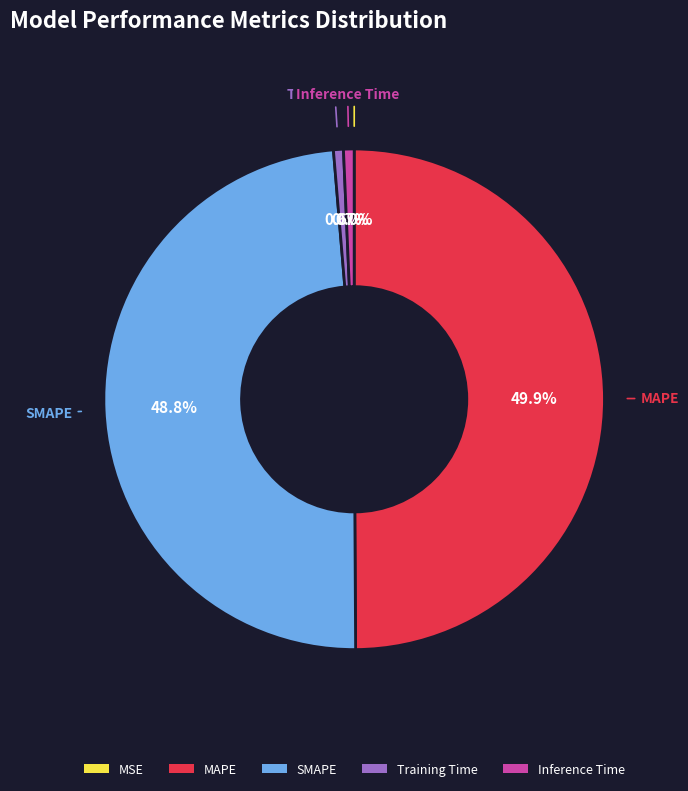

Does Training Time account for over 50% of the chart?

No